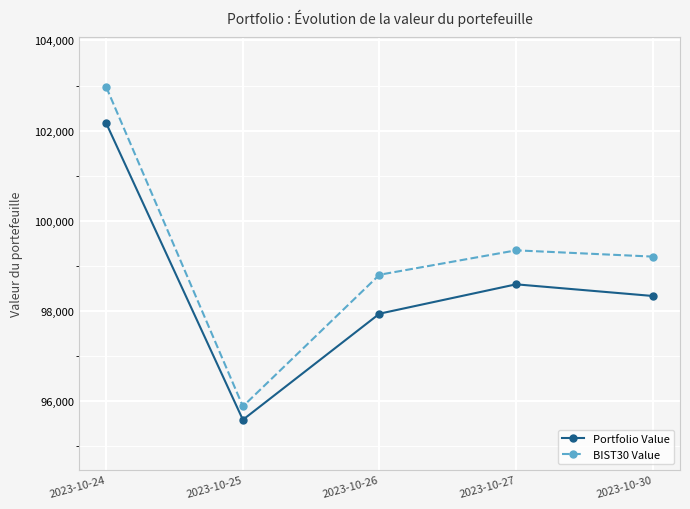

Is it true that Portfolio Value equals 172787.6 at 2023-10-30?

False